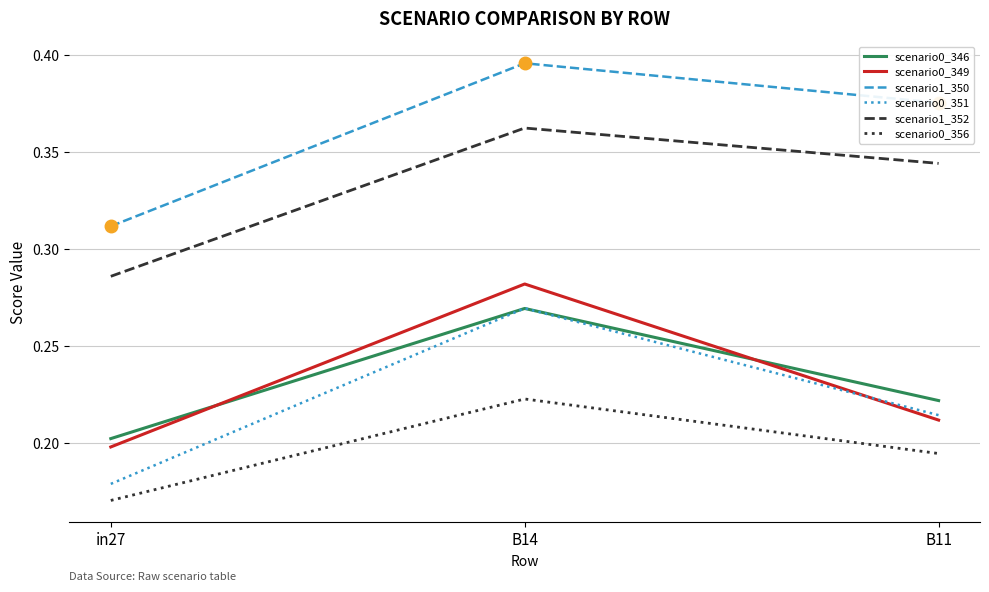

At which category is the sum across all series the highest?

B14